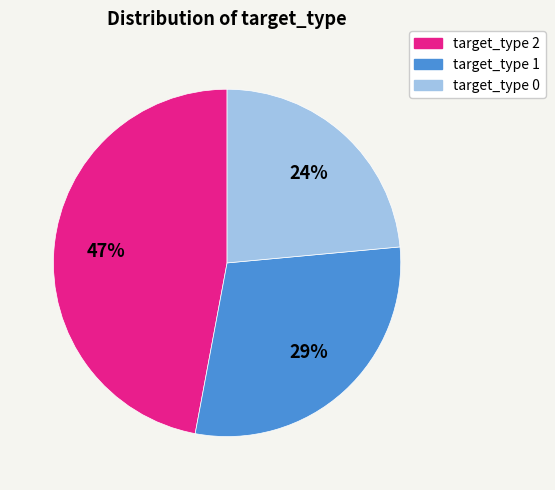

To the nearest percent, what is the average slice percentage?

33%